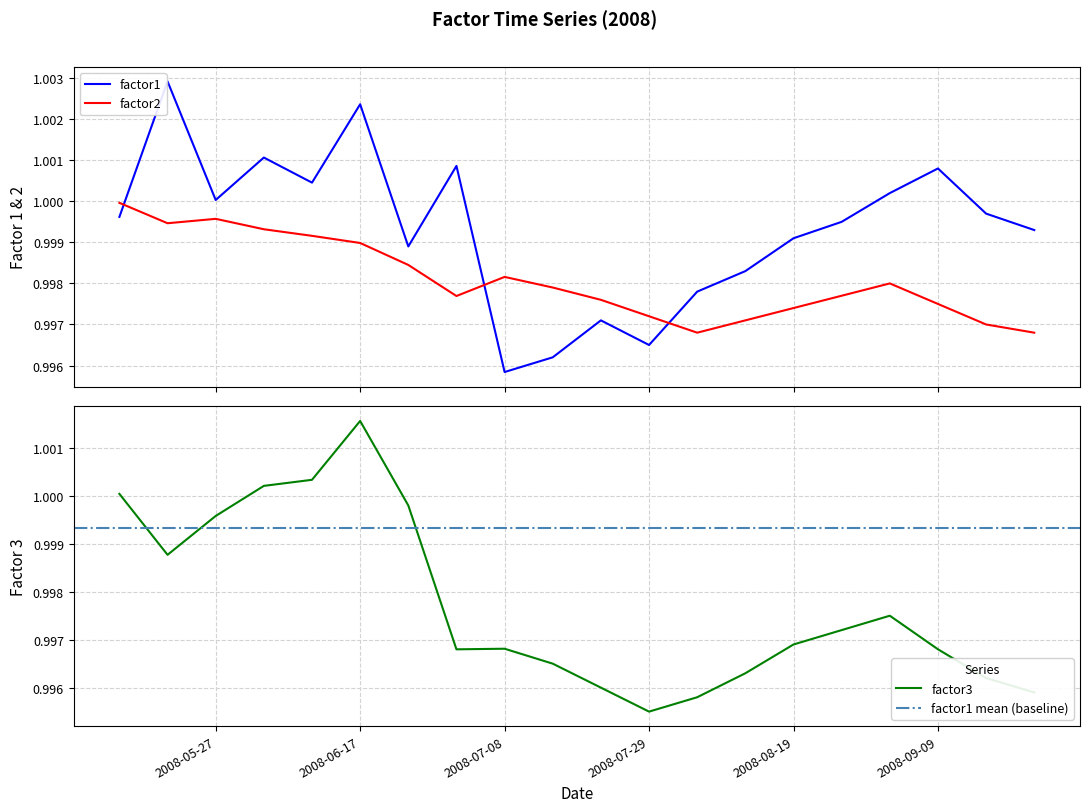

The factor1 series shows 1.0 at 2008-08-12. True or false?

True